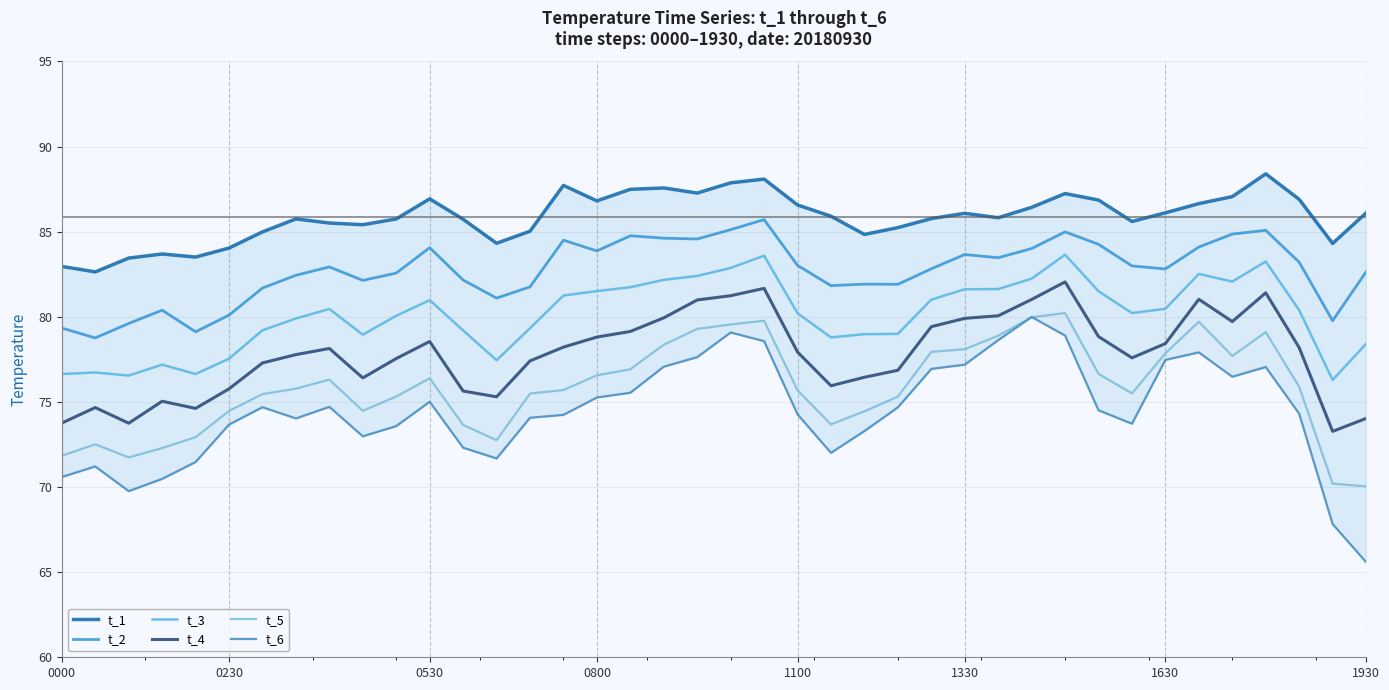

List the series in order of their peak value, highest first.

t_1, t_2, t_3, t_4, t_5, t_6